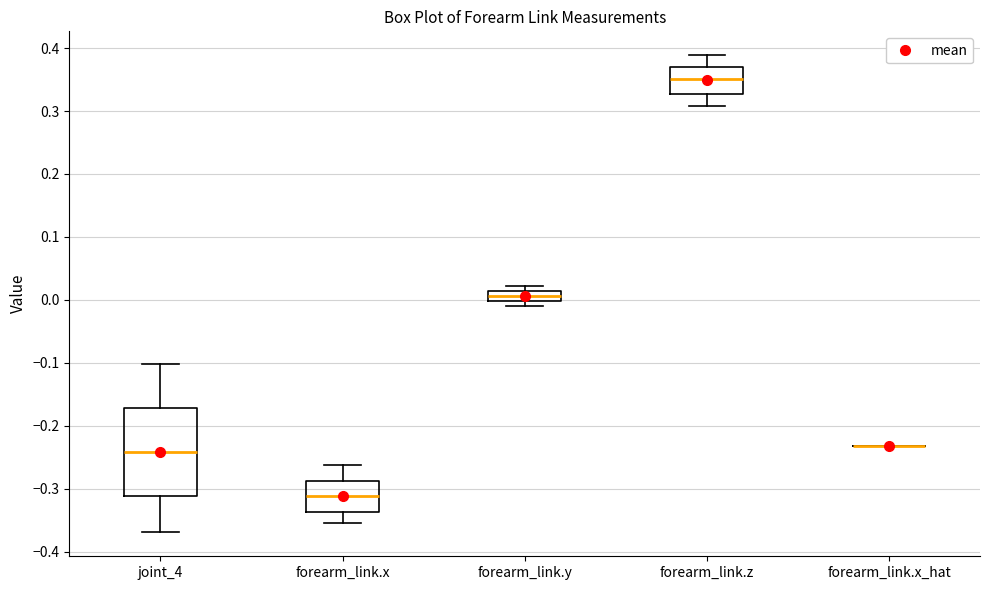

Reading left to right, transcribe this box plot: for each box, give where its median line is, the range the box spans, and where its two whiskers end, as read against the y-axis. The values are not printed on the chart, so give them approximately, as read against the axis.

joint_4: median -0.24, box -0.31 to -0.17, whiskers -0.37 to -0.10
forearm_link.x: median -0.31, box -0.34 to -0.29, whiskers -0.35 to -0.26
forearm_link.y: median 0.01 (inside the box), box 0.00 to 0.01, whiskers -0.01 to 0.02
forearm_link.z: median 0.35, box 0.33 to 0.37, whiskers 0.31 to 0.39
forearm_link.x_hat: box collapsed to a line at -0.23, whiskers -0.23 to -0.23